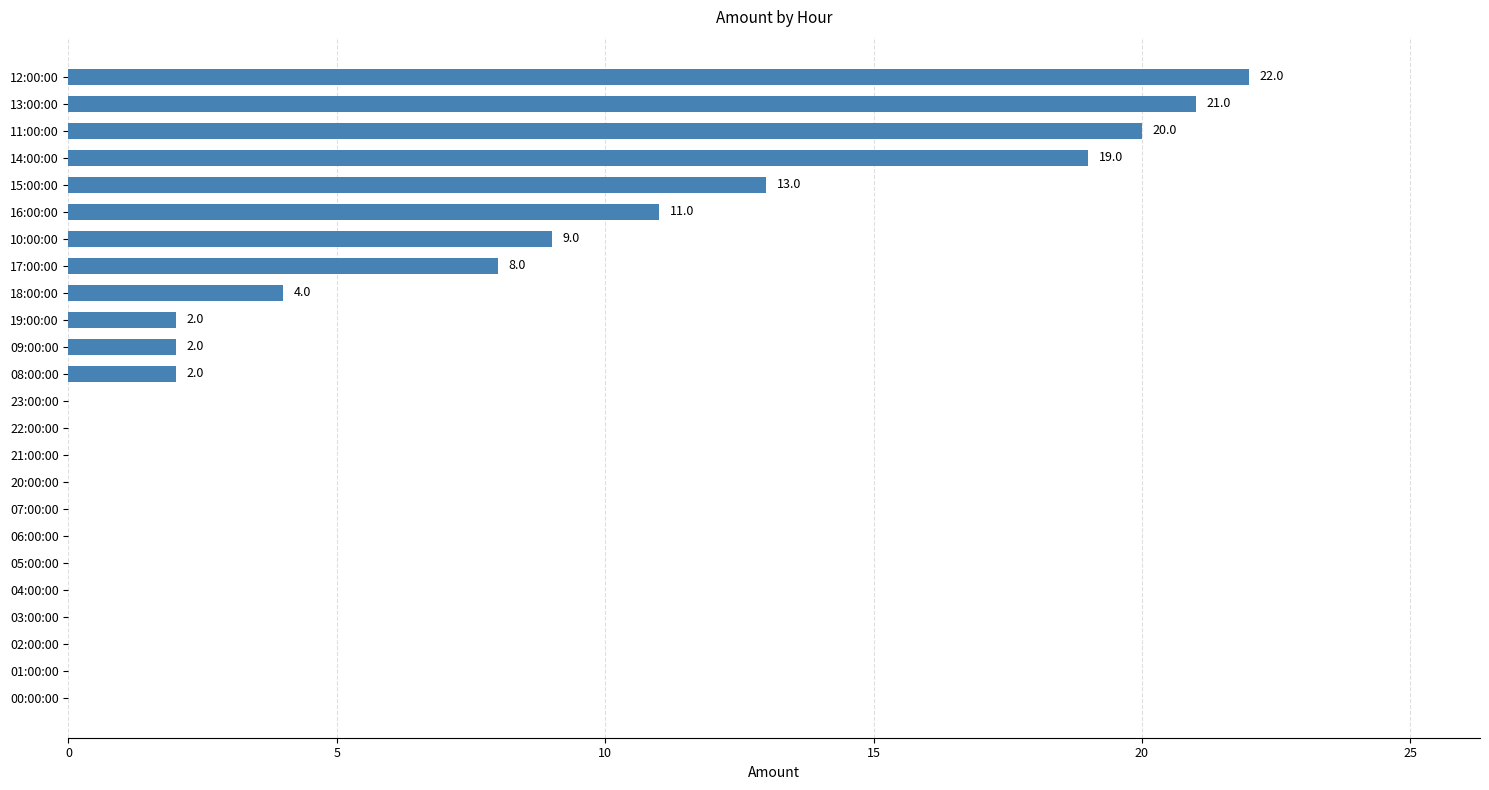

How many positive values are there?

12